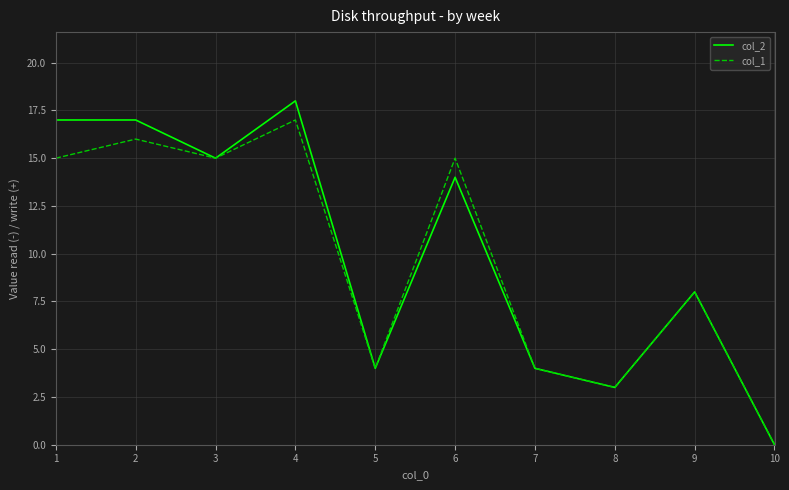

What is the difference between the maximum and second lowest values in the col_1 series?

14